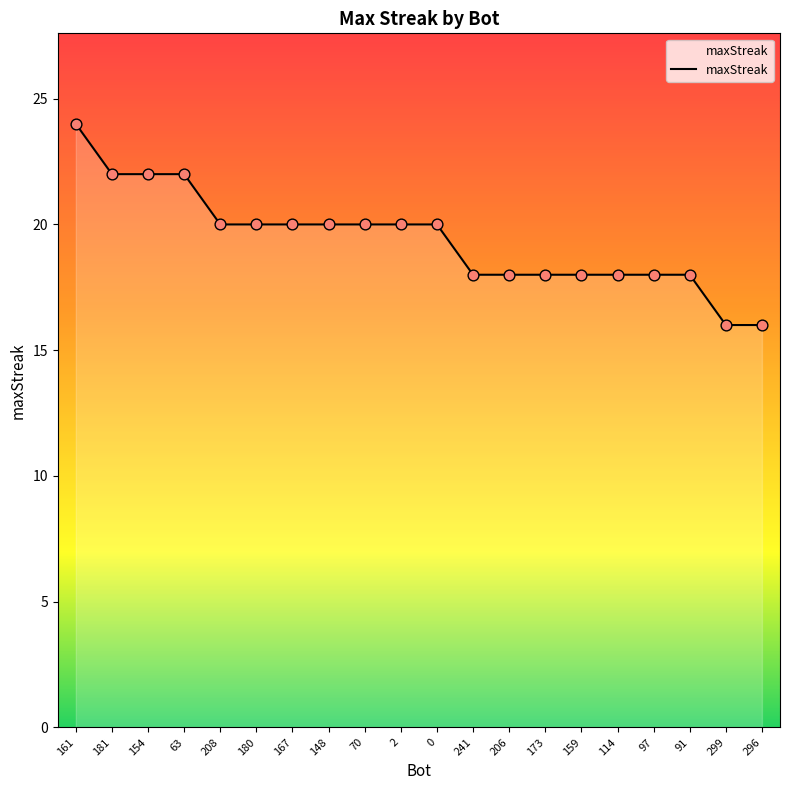

What is the change in value from 159 to 296?

-2